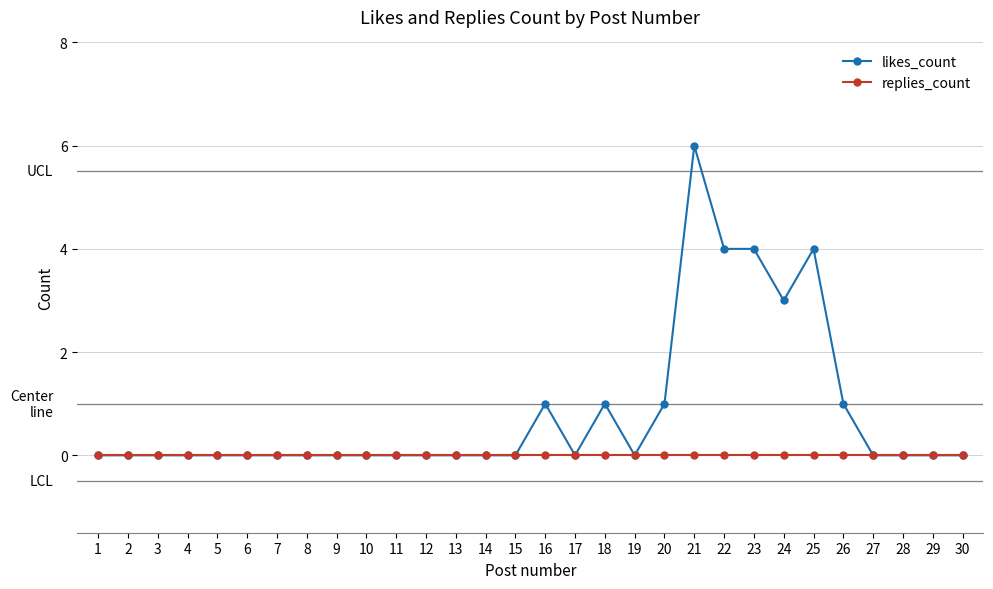

At which category is the sum across all series the highest?

21